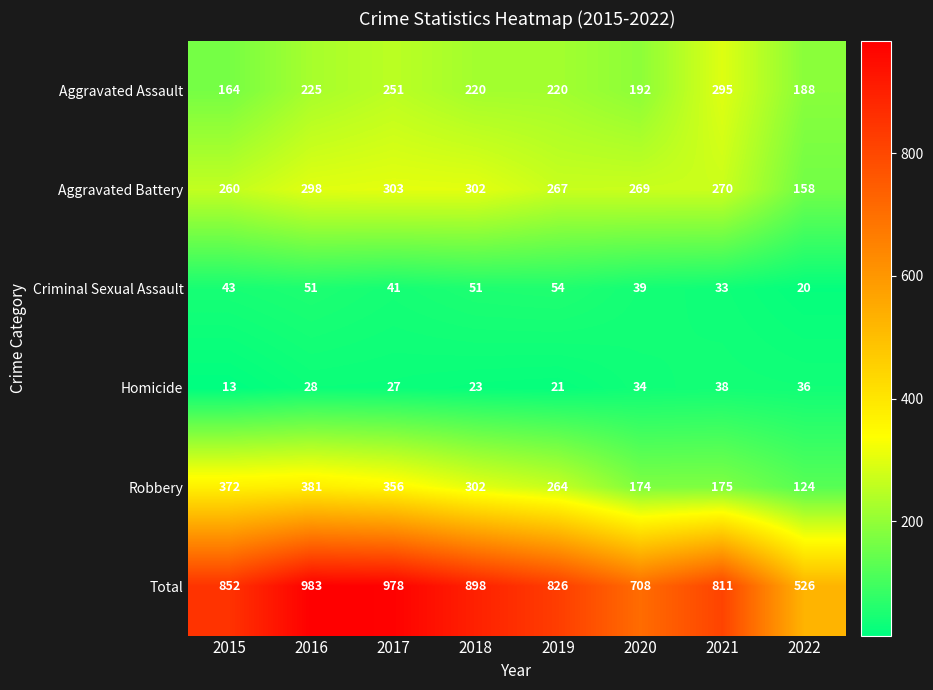

Which series has the largest total across all categories?

Total